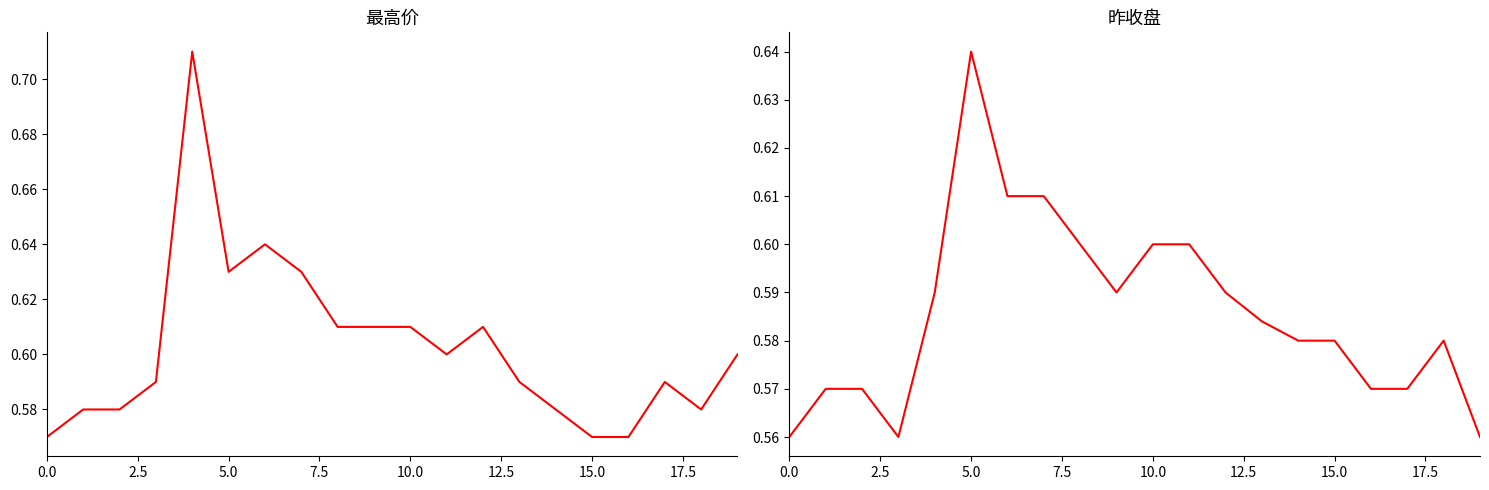

How many 最高价 values are between 0 and 1?

20